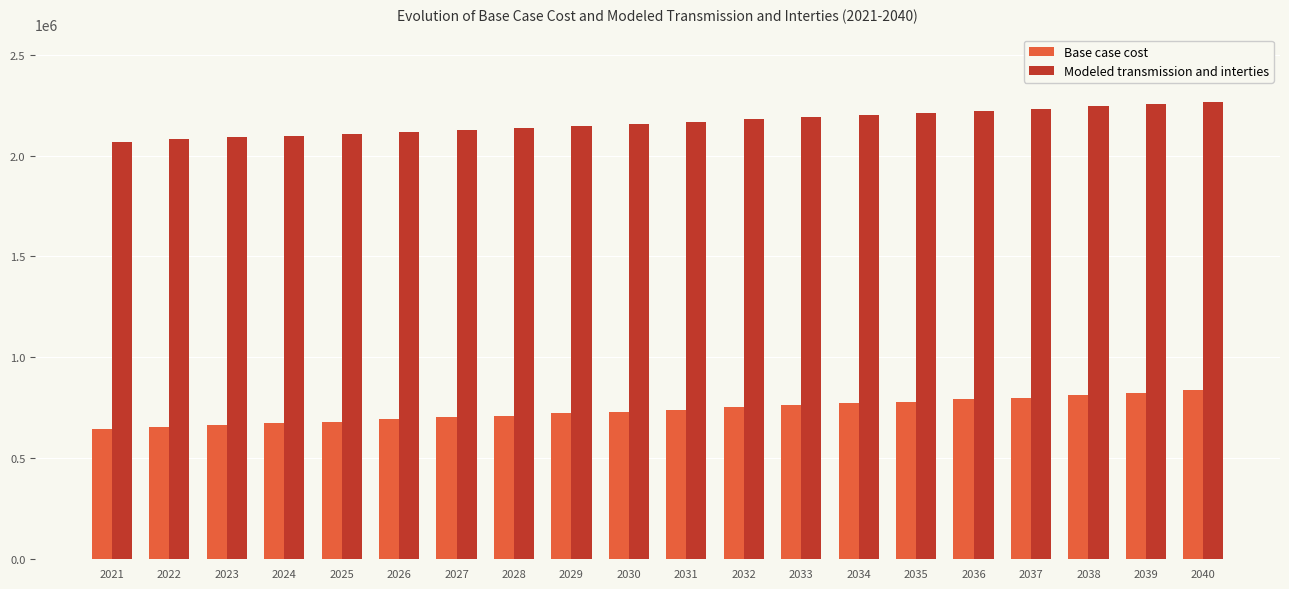

What is the lowest value of the Base case cost series?

643136.1